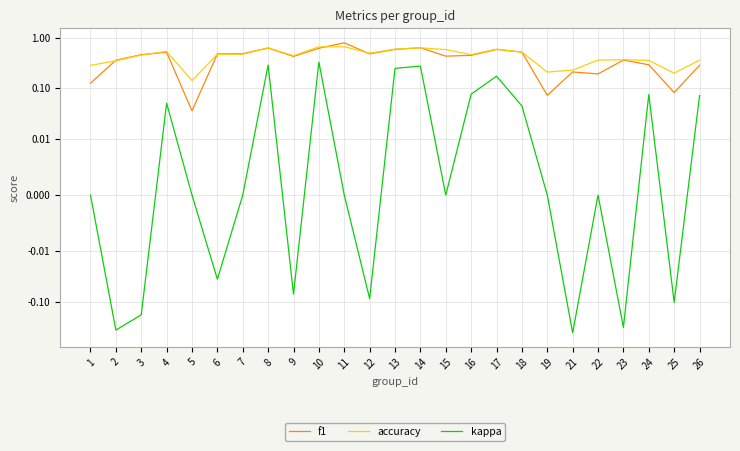

How many interior local peaks does the kappa series have?

7